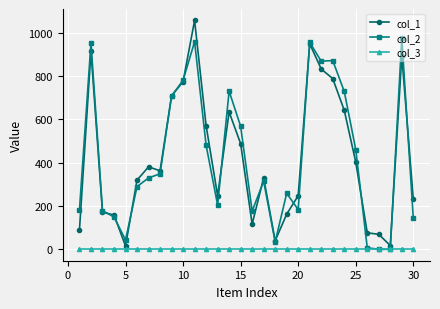

How many lines are shown in the chart?

3